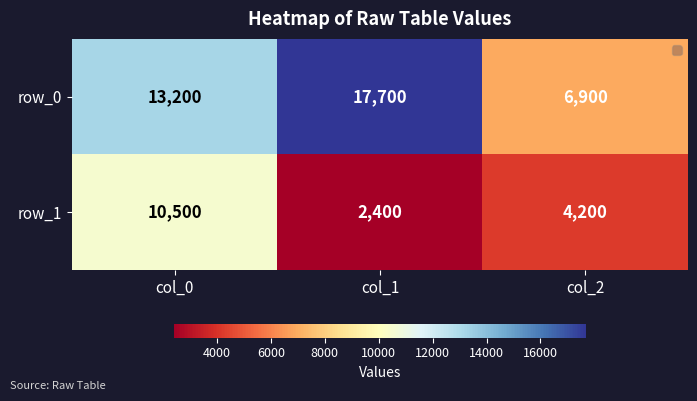

What is the difference between the row_1 values at col_2 and col_1?

1800